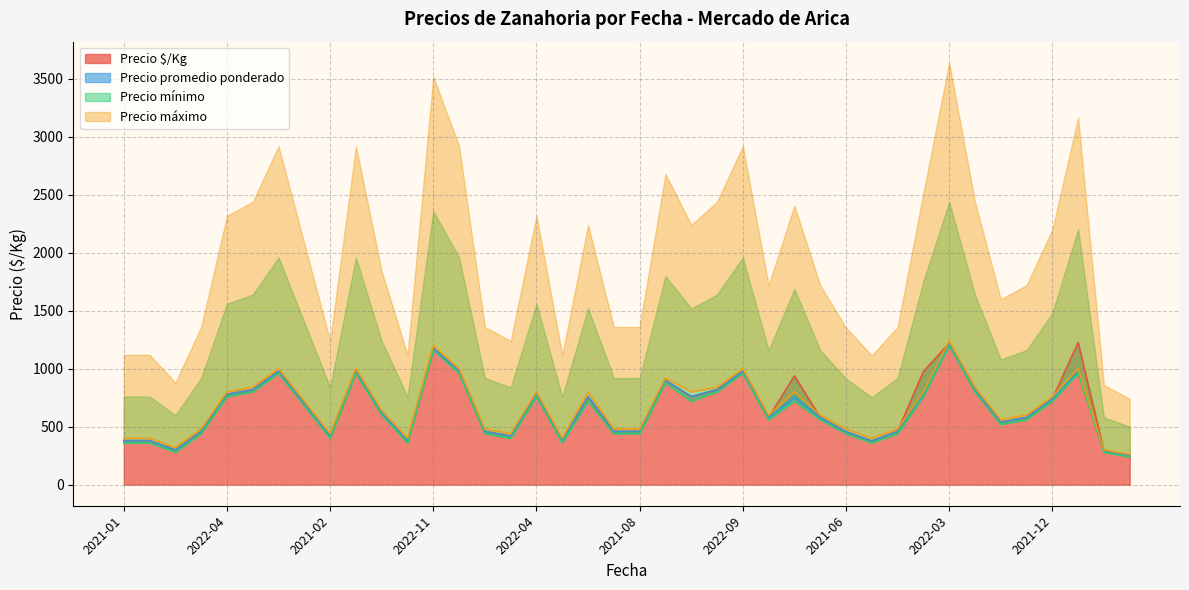

The Precio promedio ponderado series shows 599.5 at 2022-08. True or false?

False